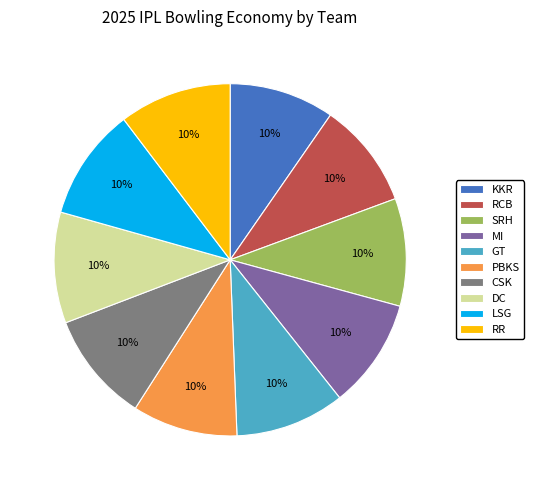

How many segments does this pie chart have?

10